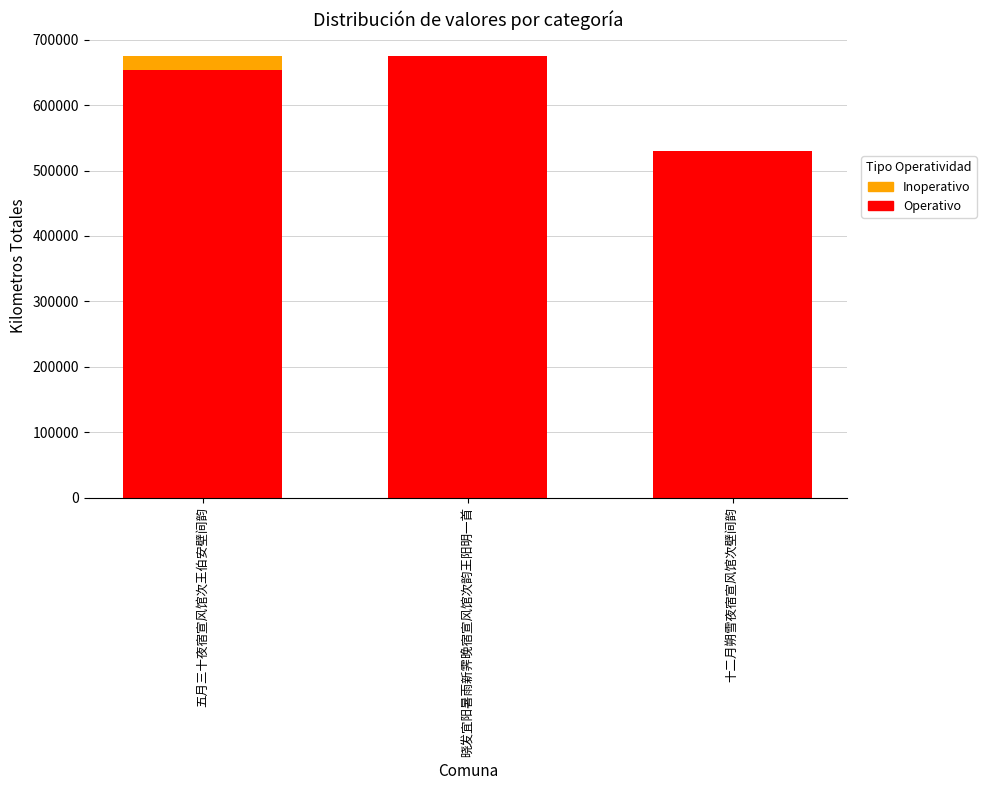

Where is Operativo nearest to the value 601851?

五月三十夜宿宣风馆次王伯安壁间韵